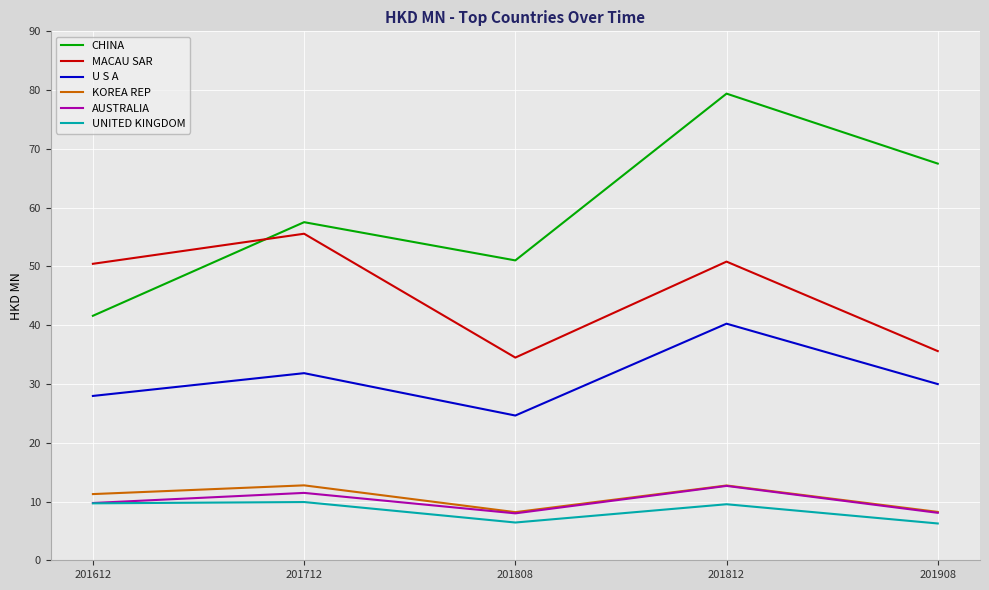

What value does the KOREA REP series have at 201908?

8.2